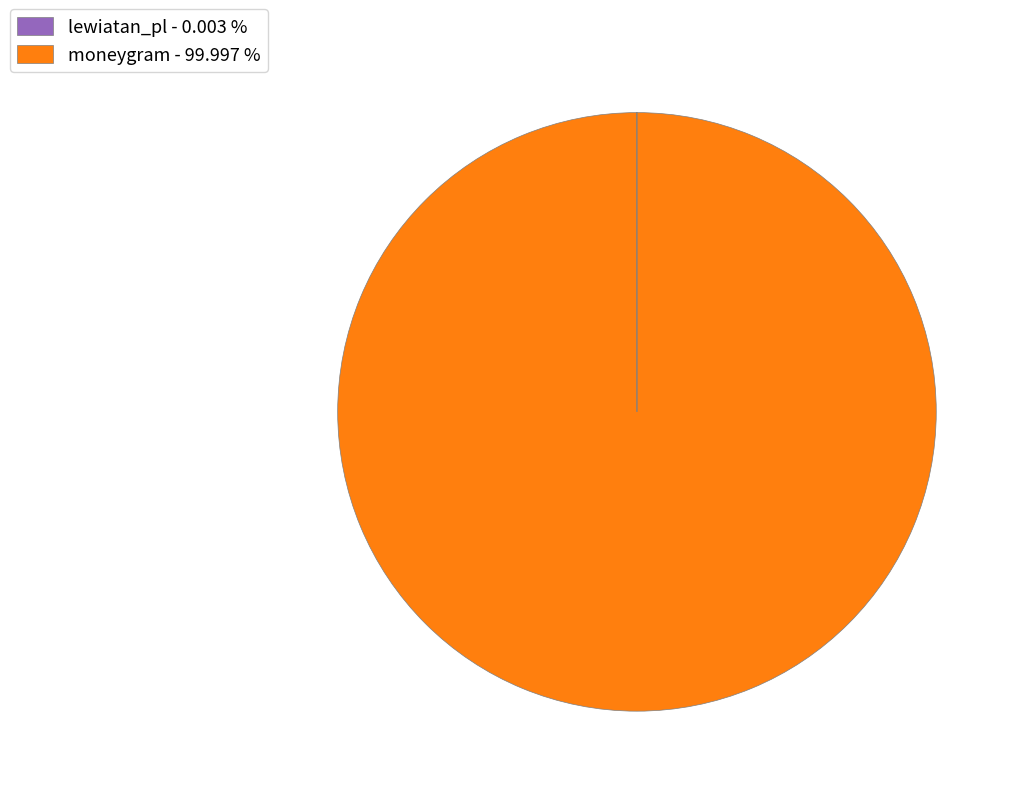

Is moneygram - 99.997 % the majority of the pie?

Yes